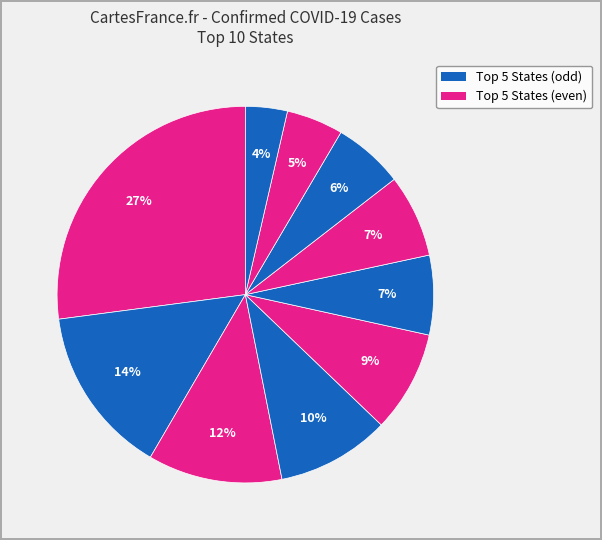

How many slices are in this pie chart?

10